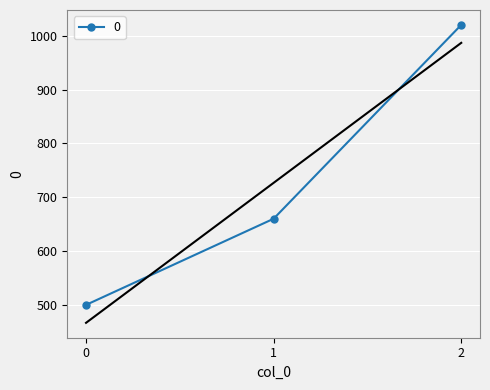

What is the value of the 2nd point from the left?

660